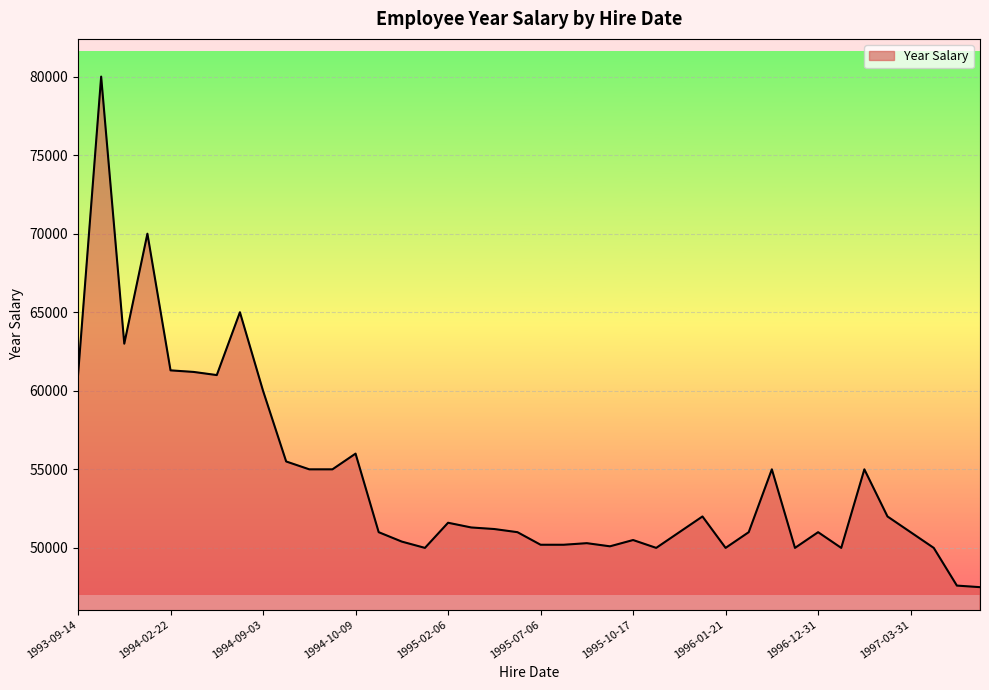

What is the minimum value shown in the chart?

47500